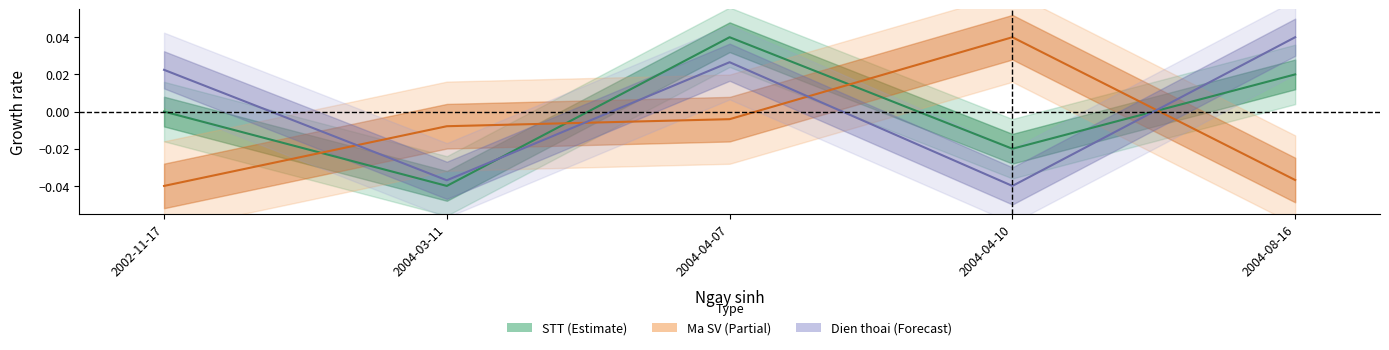

How many data points does each series have?

5